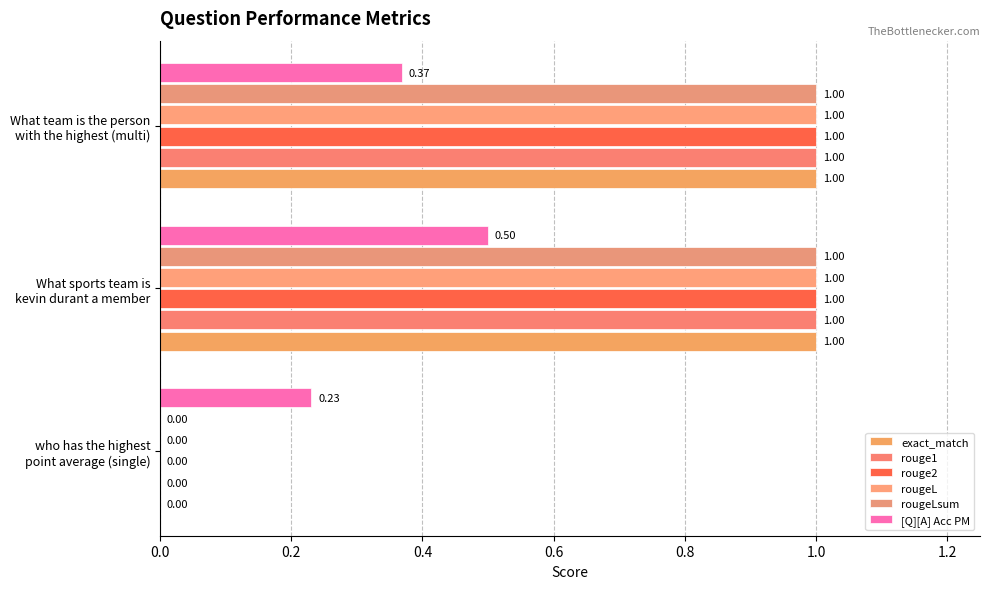

Count the number of data series in this chart.

6